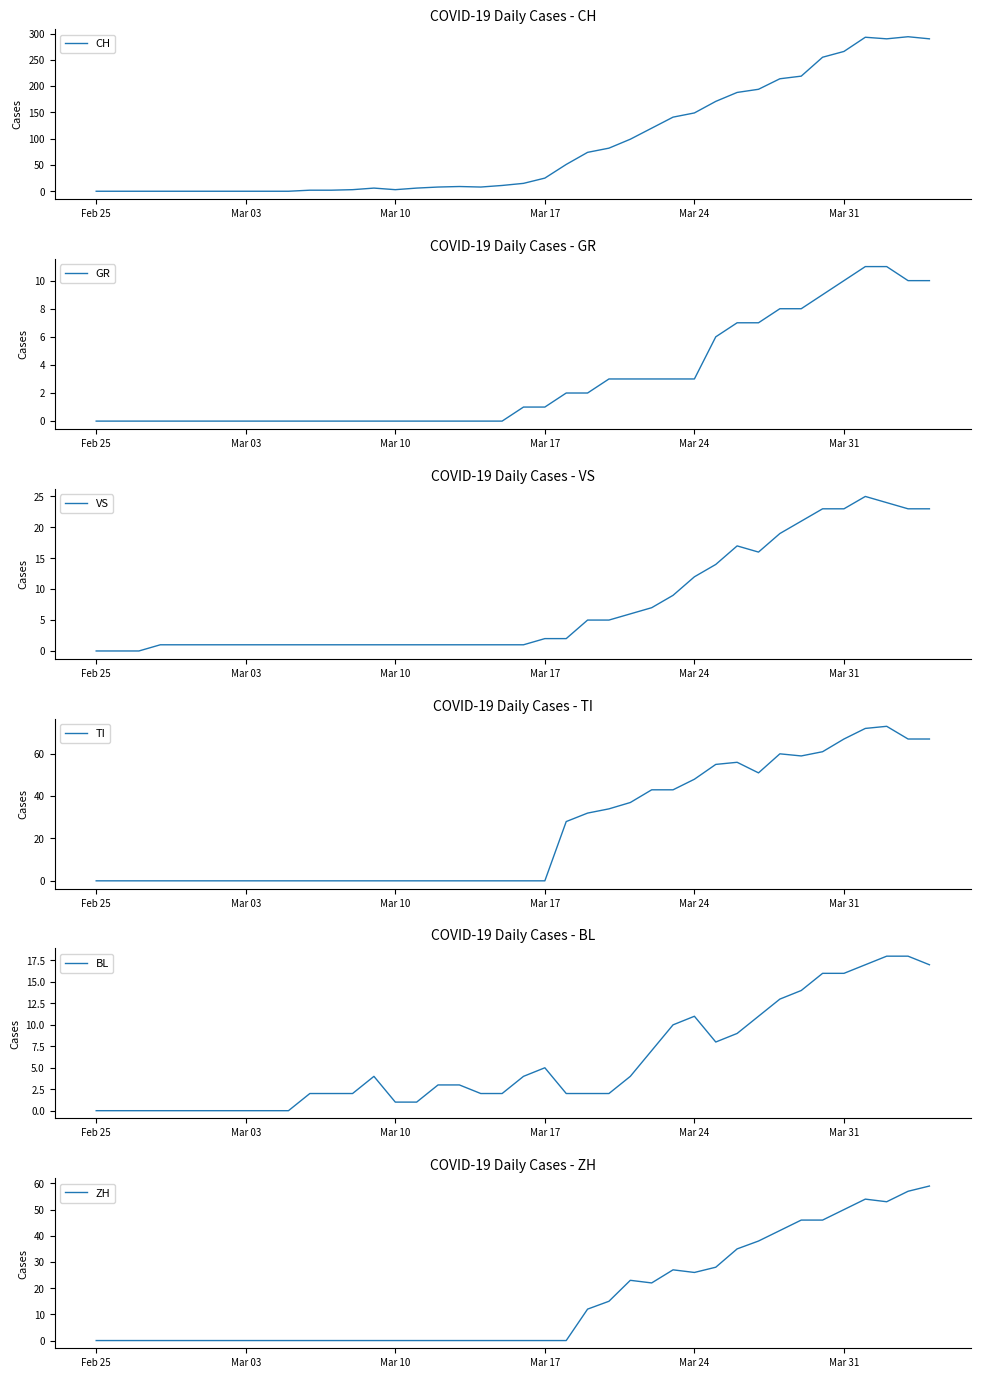

Is it true that VS equals 2 at 25?

False